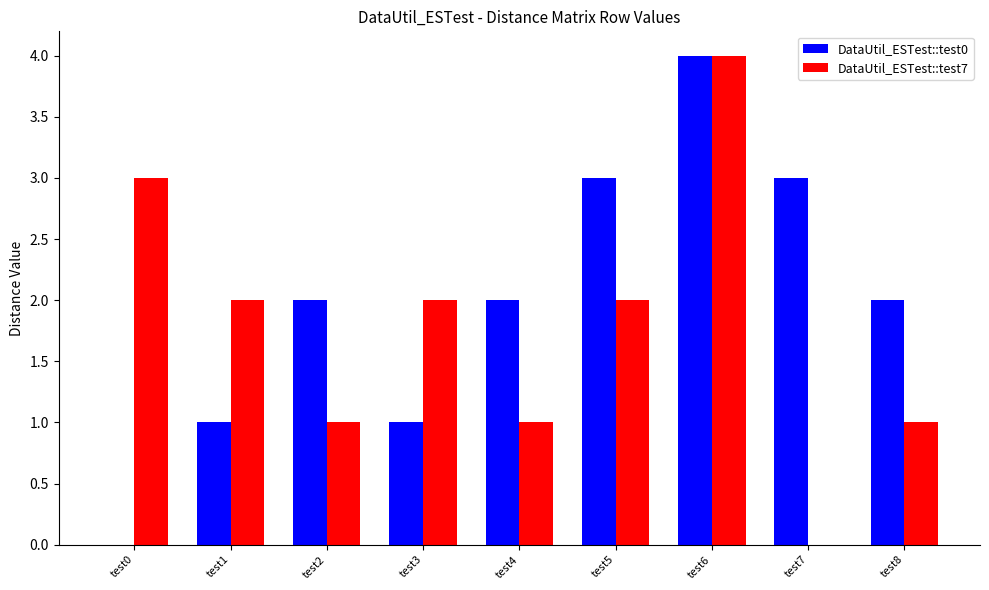

What is the spread (max minus min) of values at test2?

1